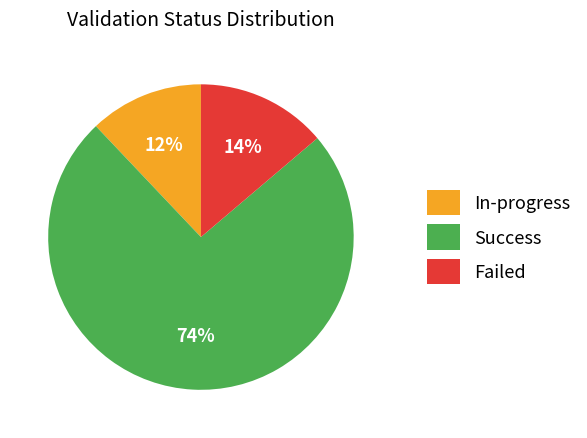

True or false: In-progress accounts for 12% of the total.

True